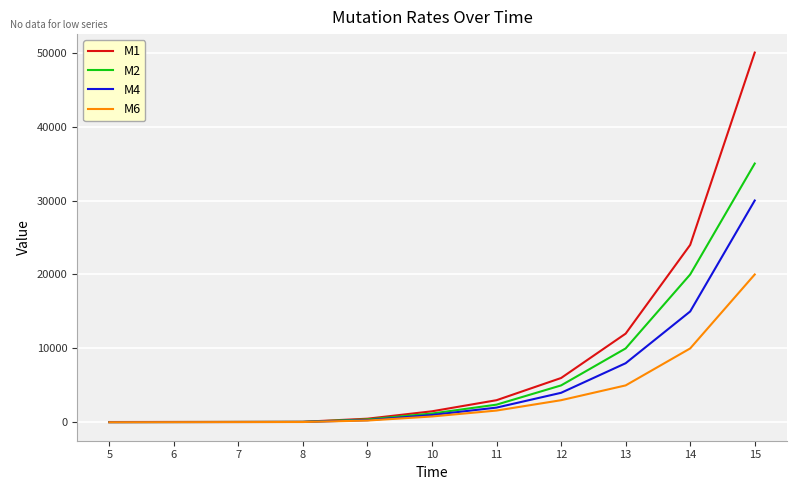

Rank the series by their maximum value, from lowest to highest.

M6, M4, M2, M1